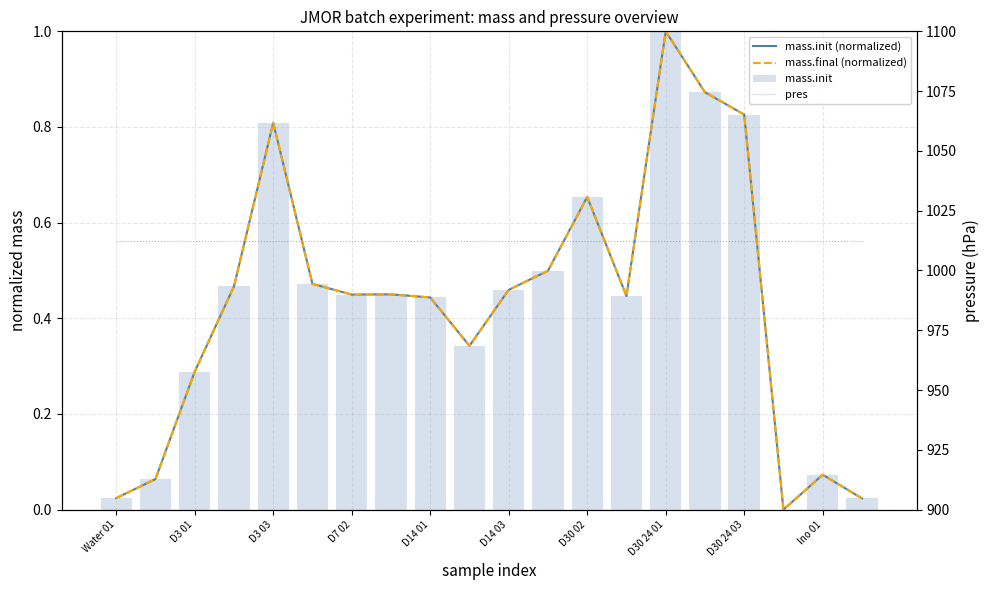

Is the value of mass.final (normalized) at D7 02 greater than the value of mass.init (normalized) at D30 24 03?

No